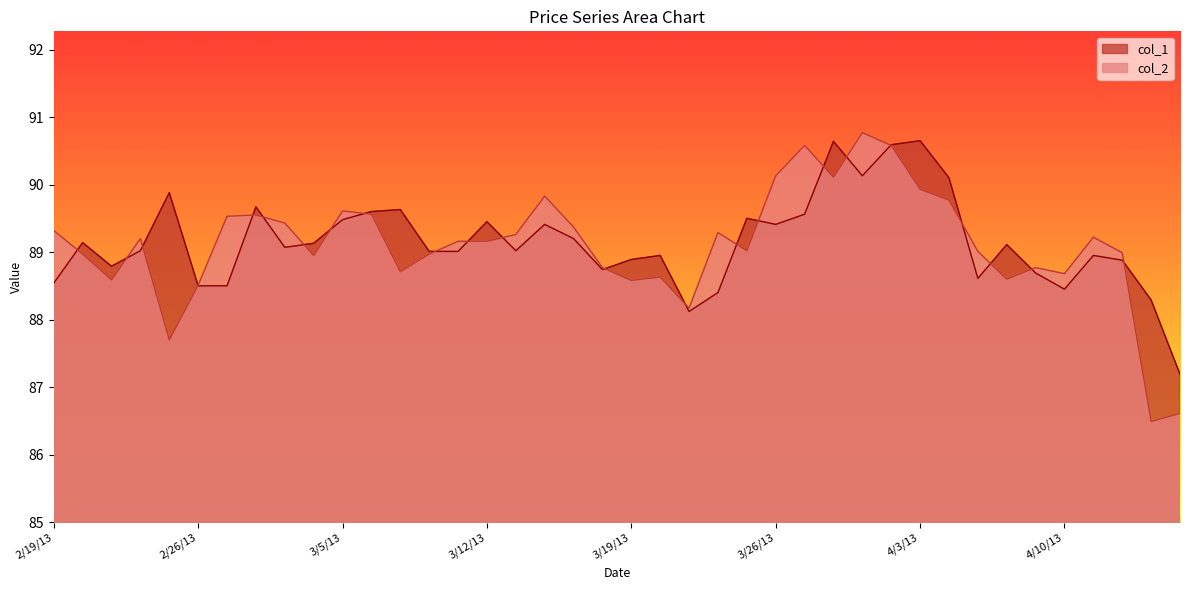

Which category has the lowest value in the col_2 series?

4/15/13